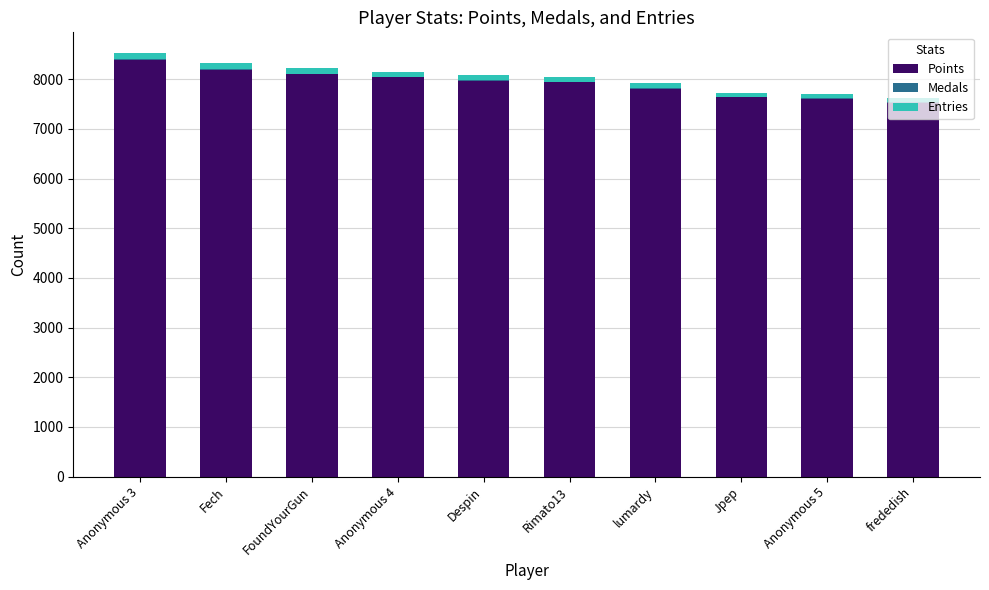

What is the maximum value for Points?

8388